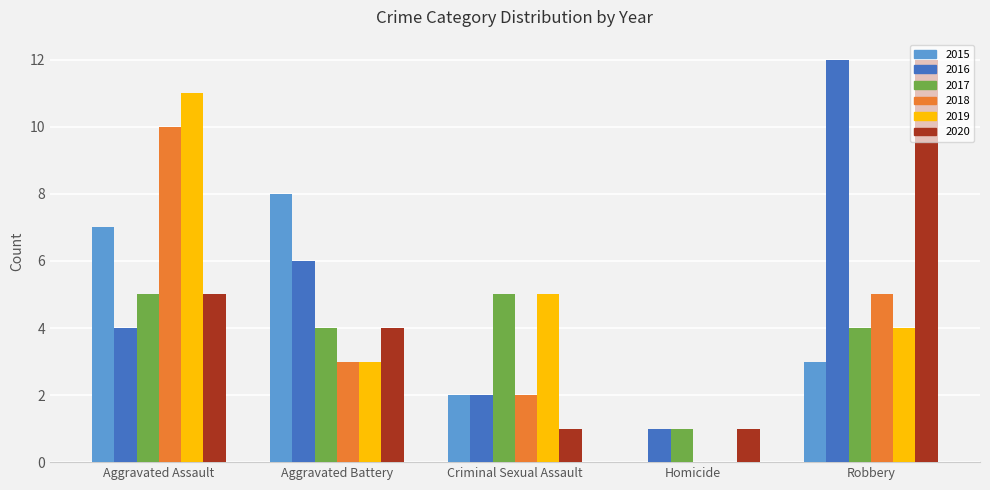

Does the chart contain stacked bars?

No